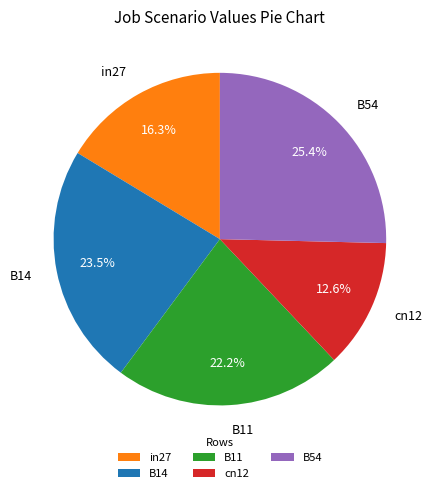

What percentage do B54 and cn12 together represent?

38.0%